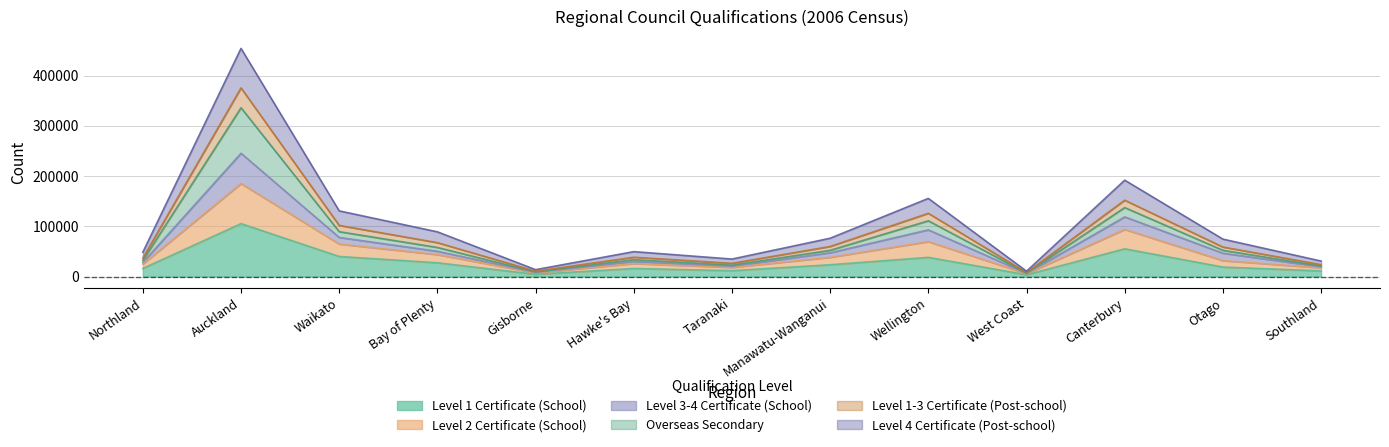

Which category has the highest value in the Level 1 Certificate (School) series?

Auckland